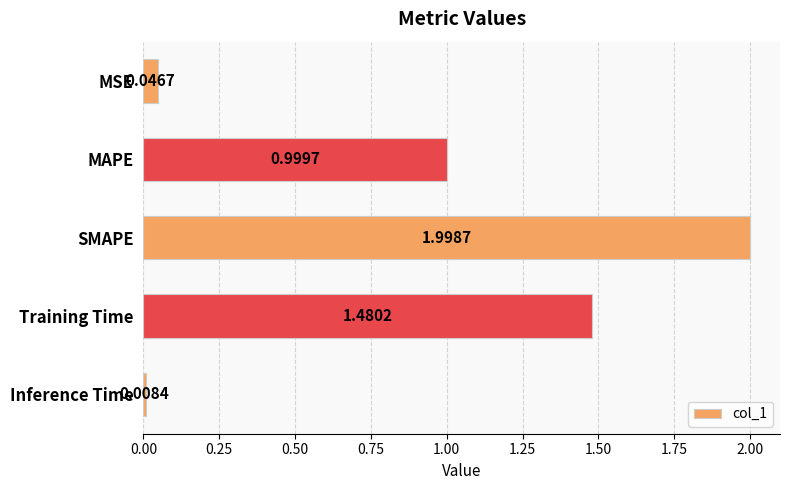

What is the sum of all values?

4.5